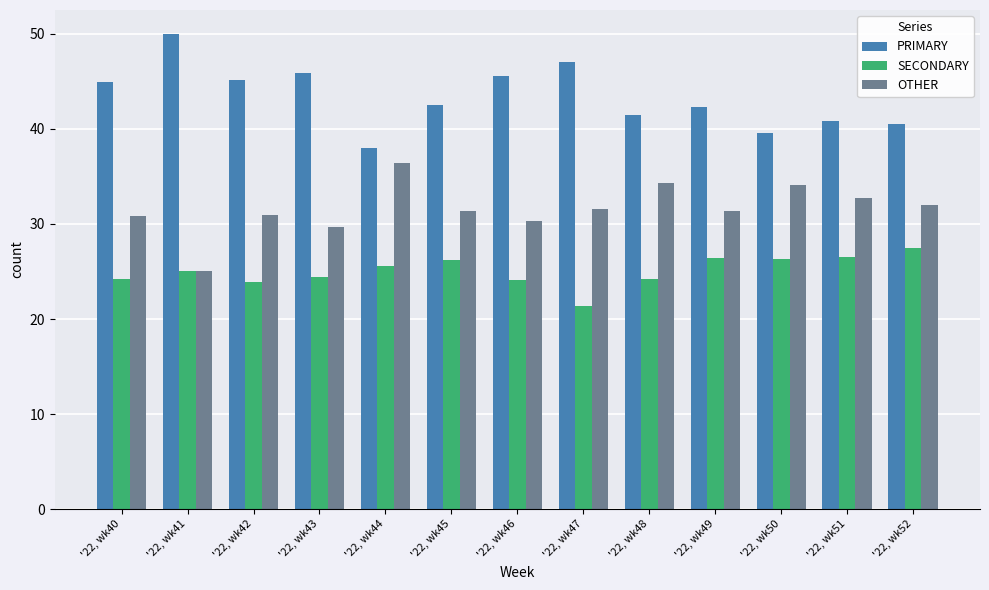

At which label does PRIMARY first exceed 42?

'22, wk40